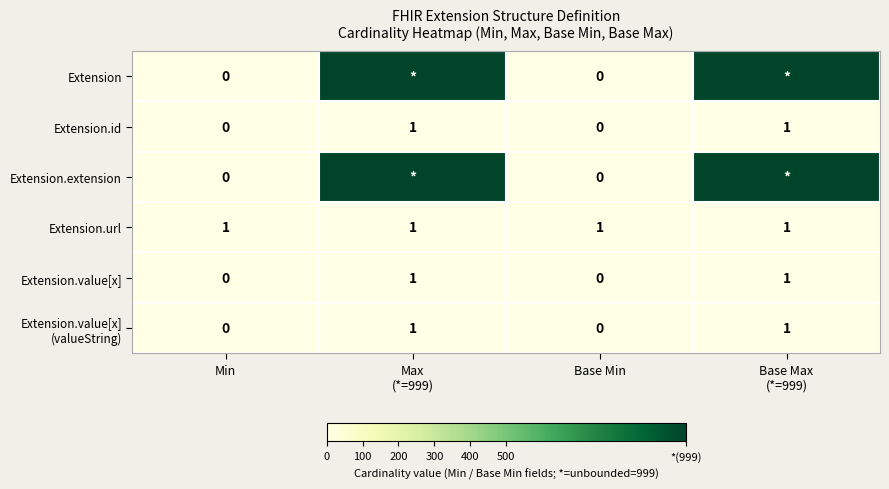

How many series are shown in this chart?

6